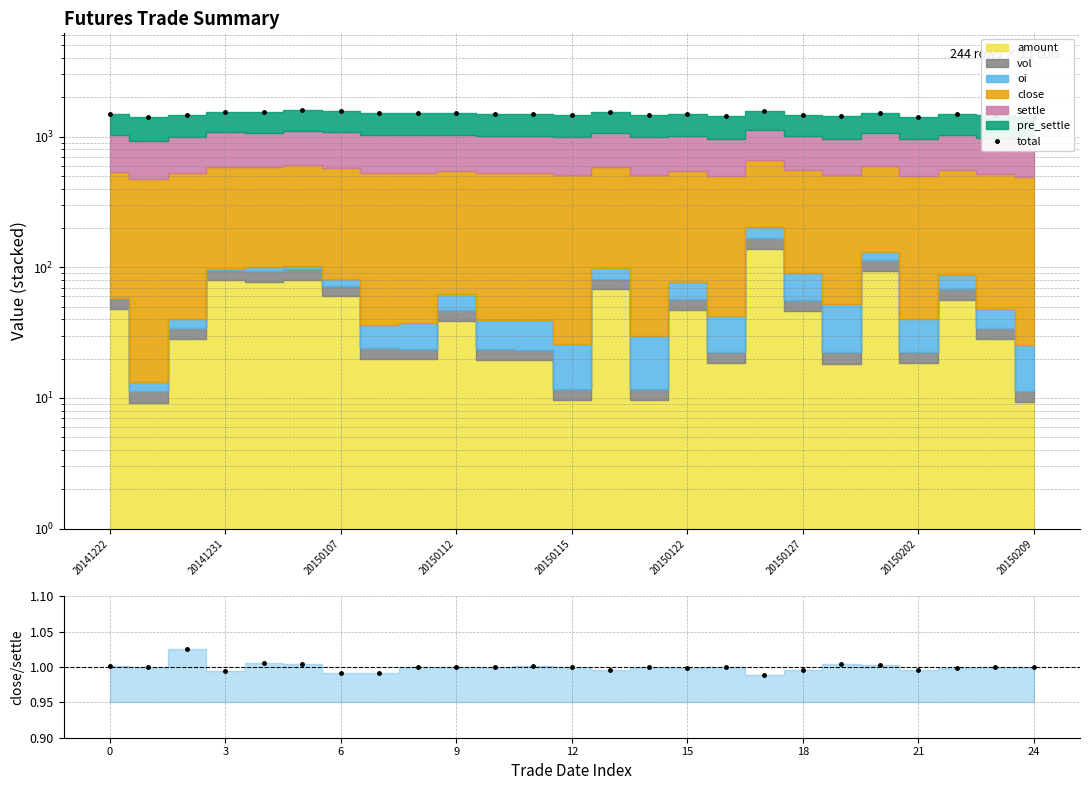

Reading left to right, list all the values displayed in this chart.

total: 1498.2	1411.2	1472.3	1552.4	1543.7	1593.4	1580.1	1530.0	1522.7	1527.9	1503.6	1499.4	1478.7	1551.0	1474.6	1496.0	1436.5	1583.5	1475.3	1431.3	1516.9	1426.5	1496.7	1456.1	1420.3
close/settle: 1.0	1.0	1.0	1.0	1.0	1.0	1.0	1.0	1.0	1.0	1.0	1.0	1.0	1.0	1.0	1.0	1.0	1.0	1.0	1.0	1.0	1.0	1.0	1.0	1.0